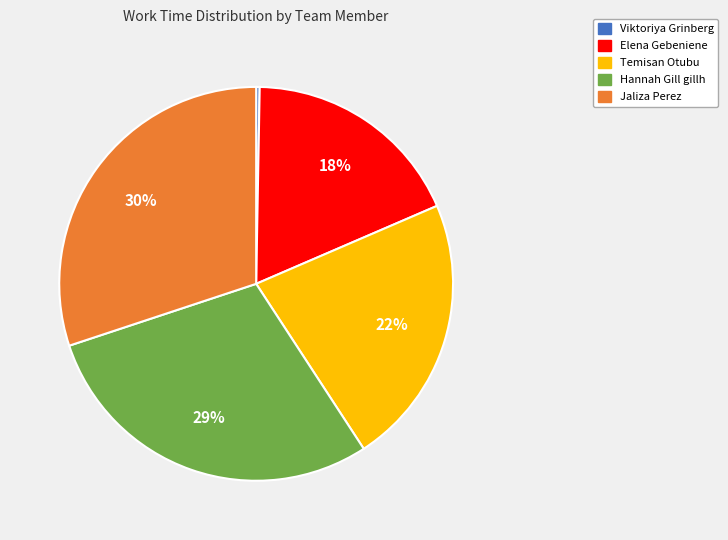

Do Hannah Gill gillh and Jaliza Perez together represent more than half of the pie?

Yes